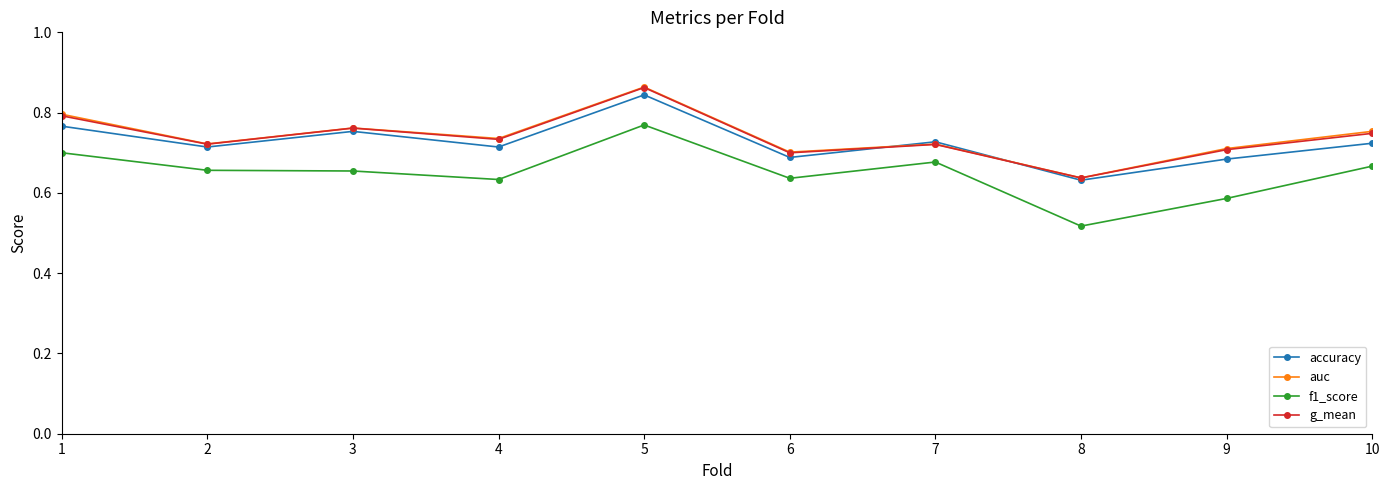

True or false: auc and g_mean cross at least once.

False